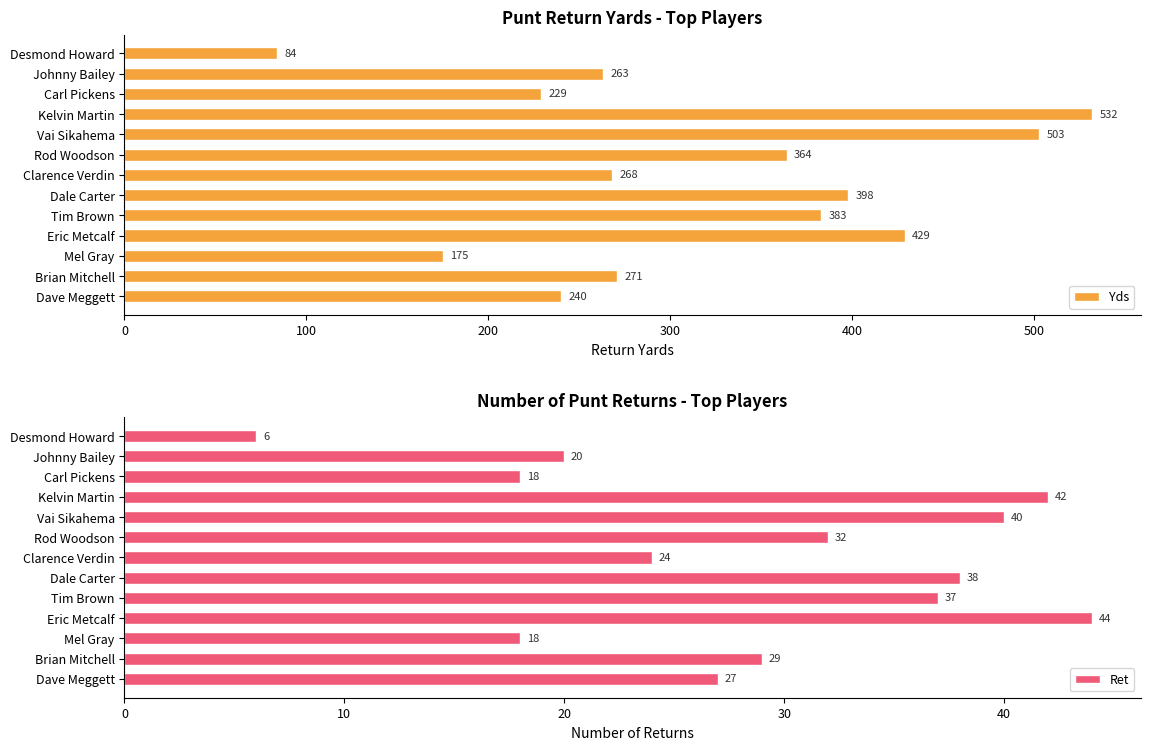

What is the sum of all Ret values?

375